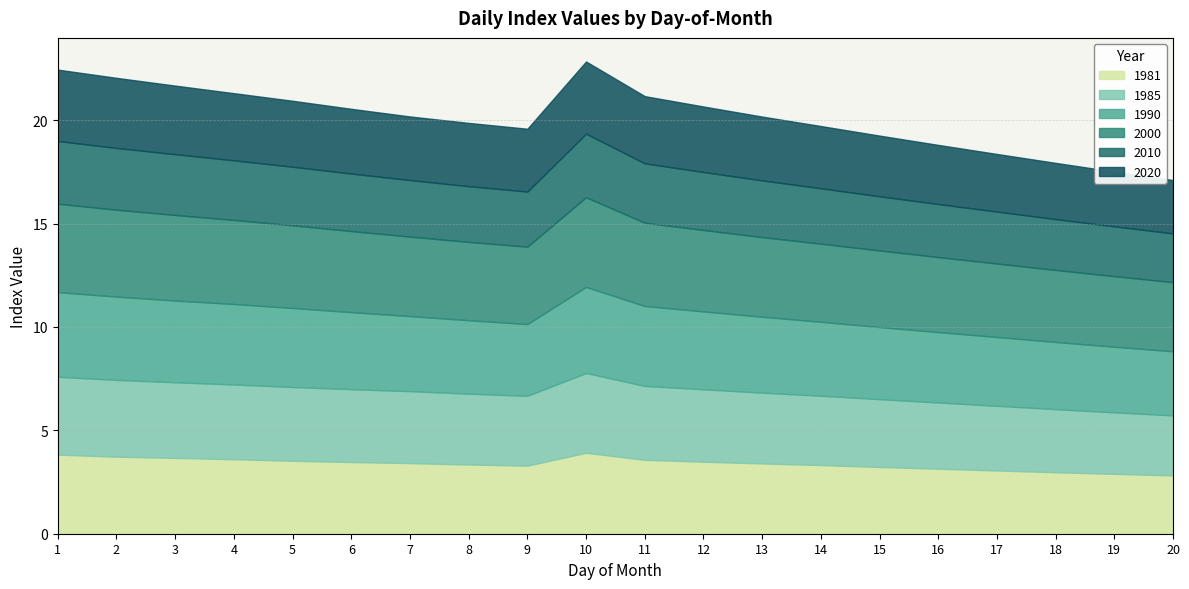

How many values in the 2020 series exceed 3?

14